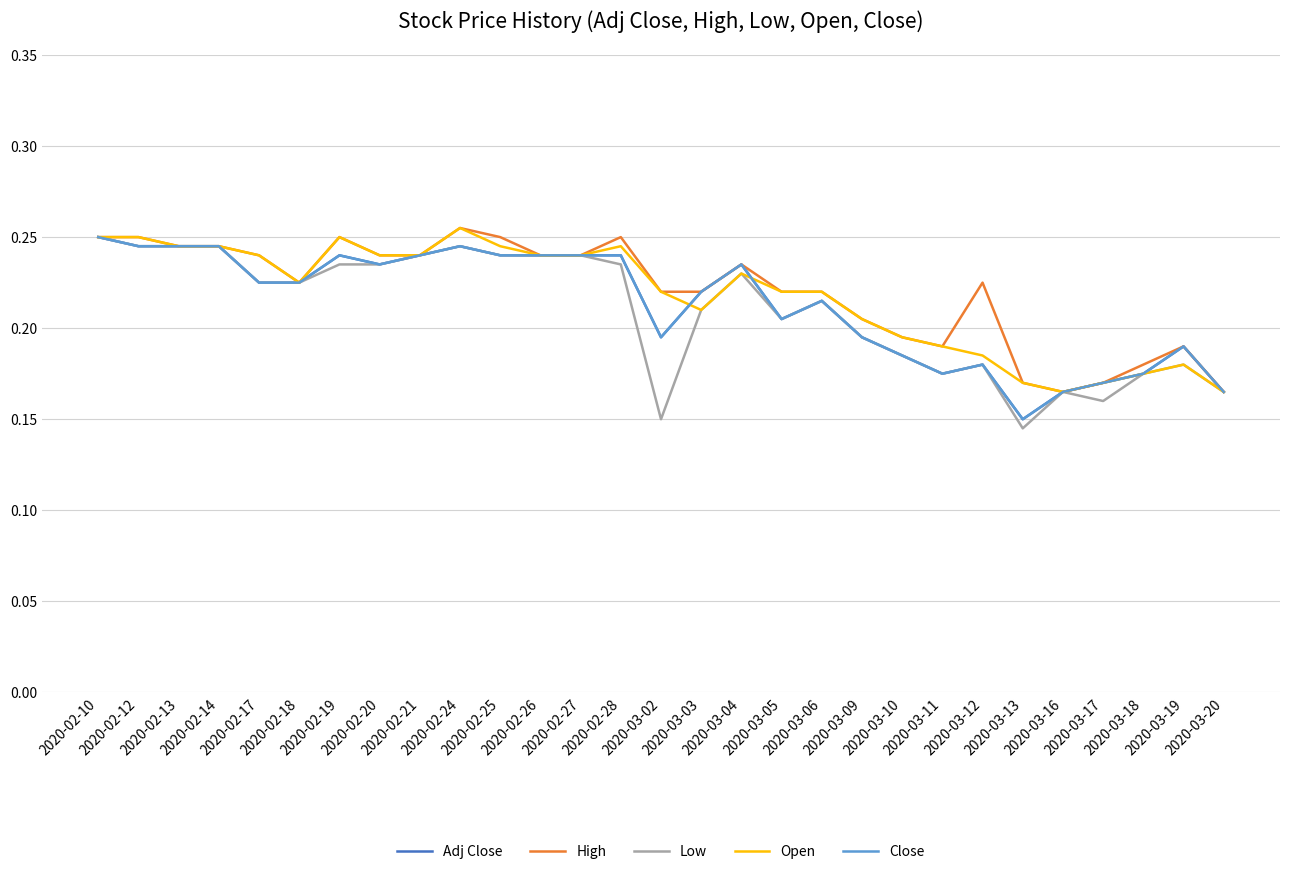

Does the chart display data point markers on the line(s)?

No